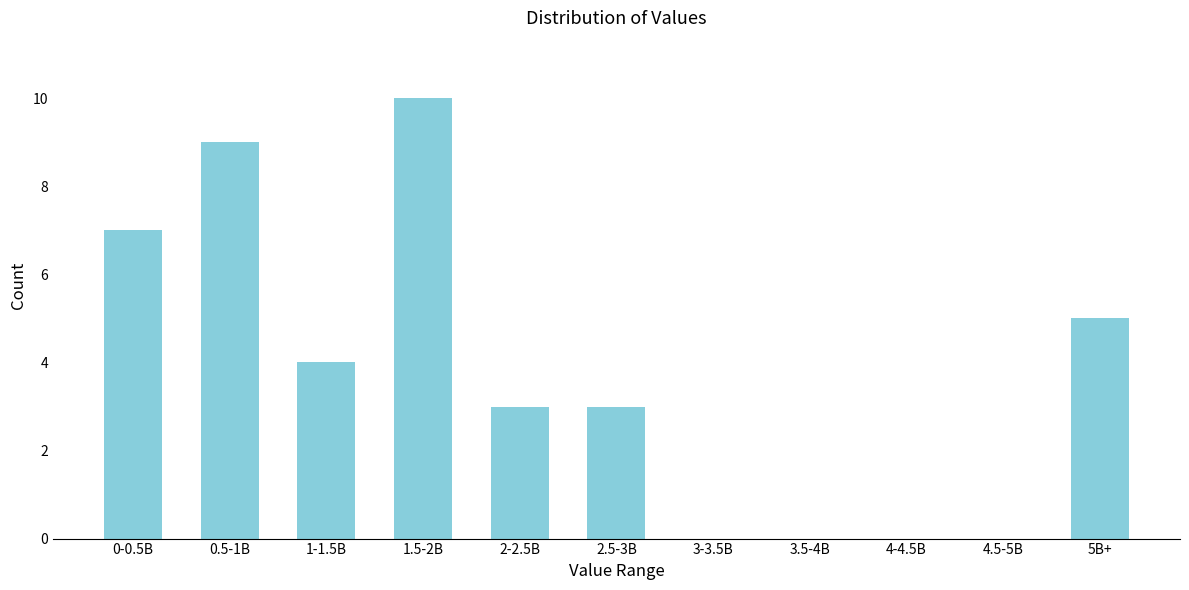

Reading left to right, extract all data points from this chart.

0-0.5B=7	0.5-1B=9	1-1.5B=4	1.5-2B=10	2-2.5B=3	2.5-3B=3	3-3.5B=0	3.5-4B=0	4-4.5B=0	4.5-5B=0	5B+=5